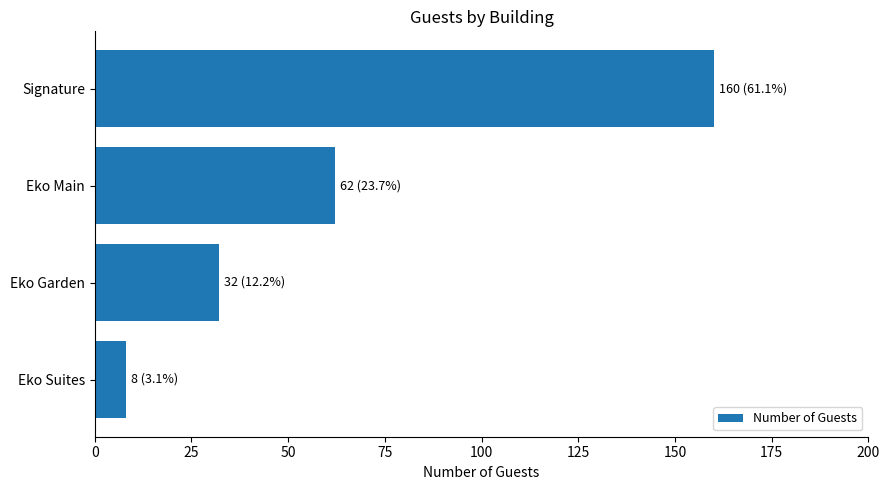

What is the value of the 2nd bar from the top?

62